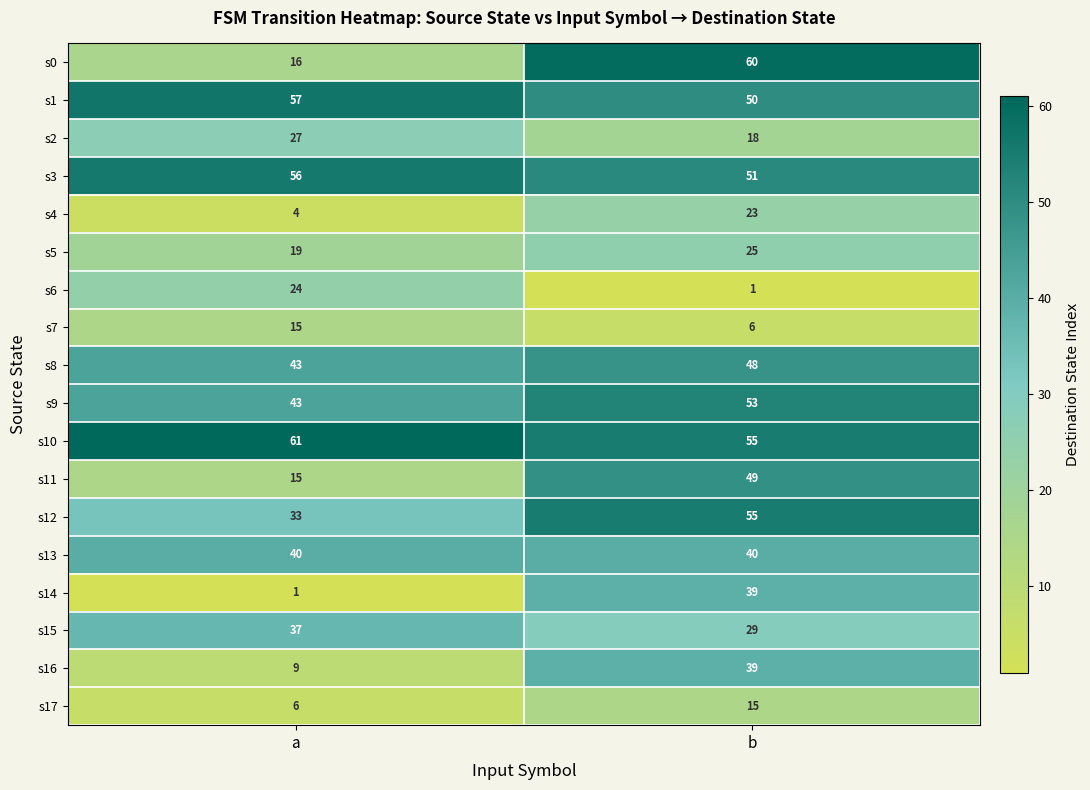

Which series changed the most between a and b?

s0